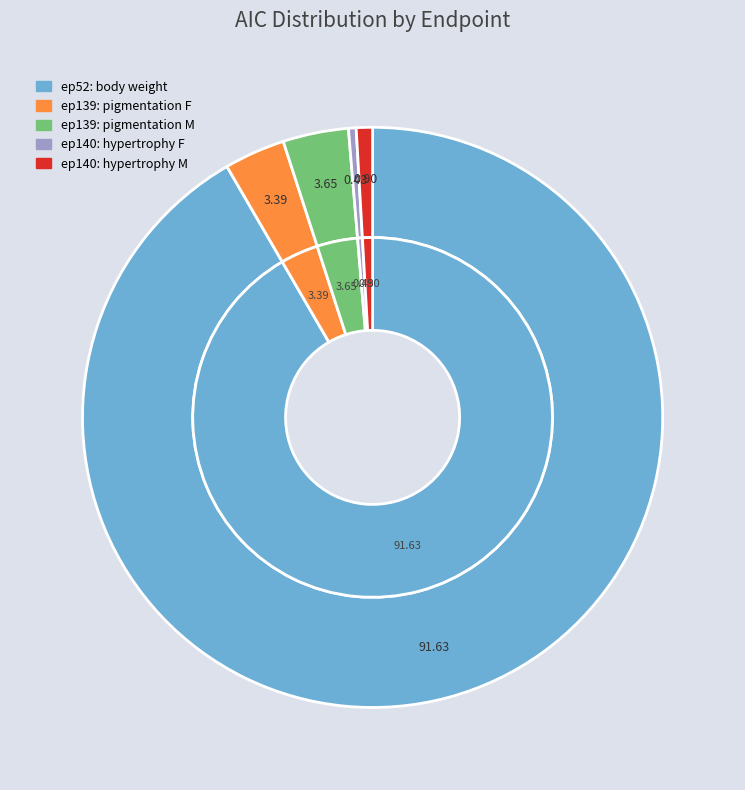

To the nearest percent, what percentage of the pie is endpoint 52 (body weight)?

92%